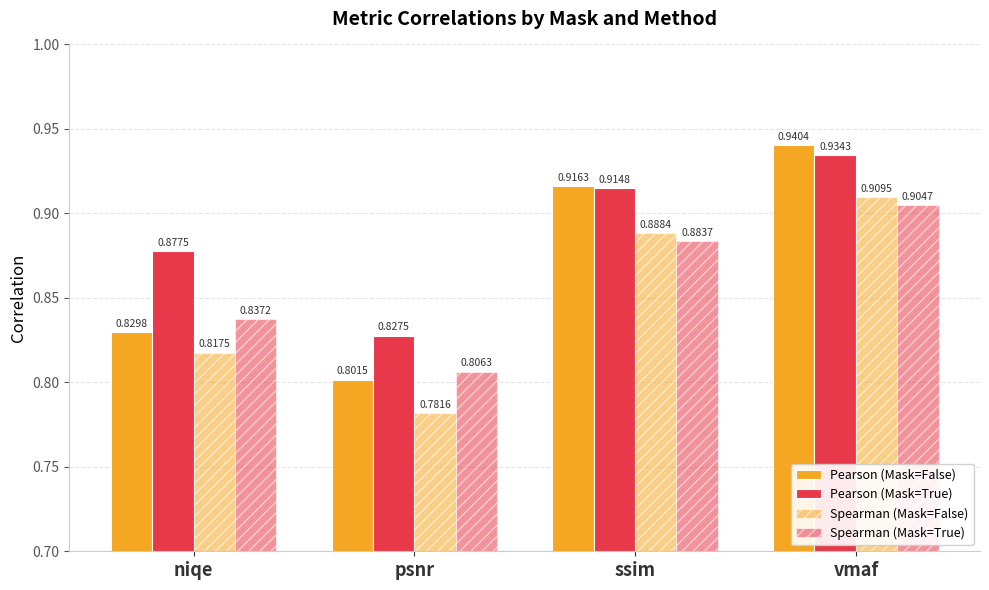

What is the total value across all series at niqe?

3.4